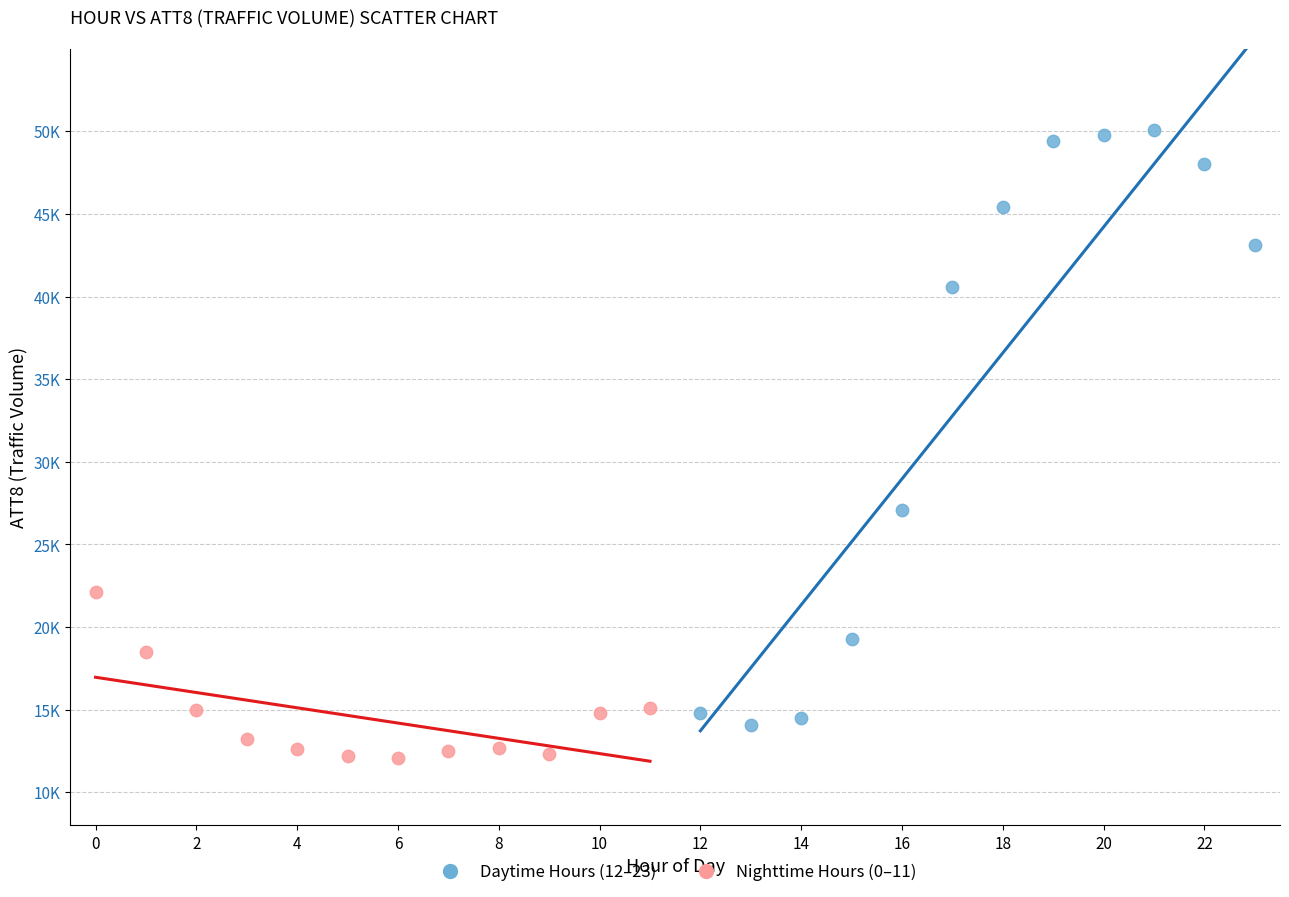

Which series has the widest spread of Y values?

Daytime Hours (12–23)